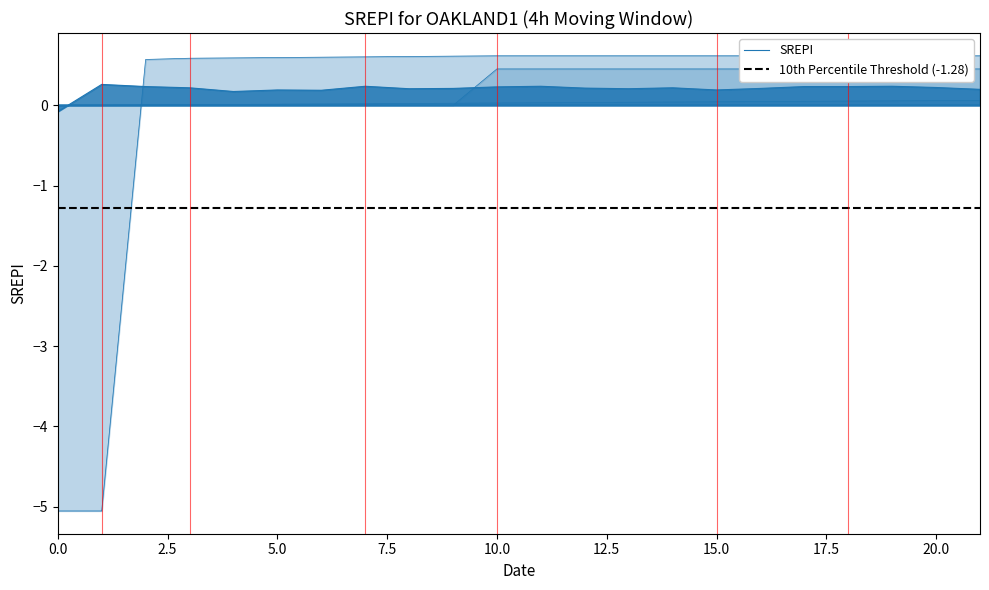

At how many categories does at least one series exceed -1?

22